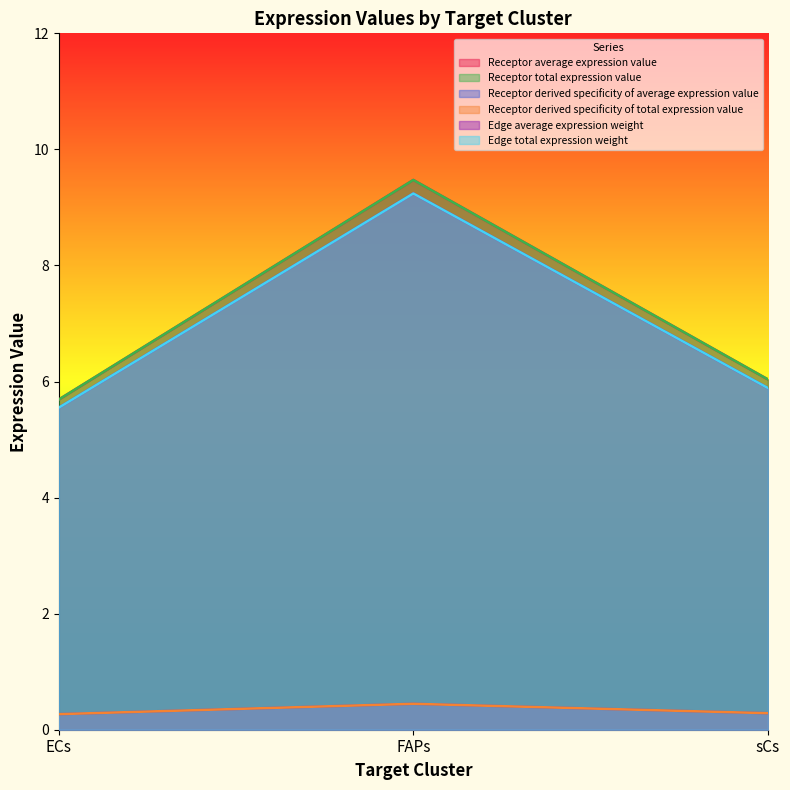

Which series has the largest total across all categories?

Receptor average expression value